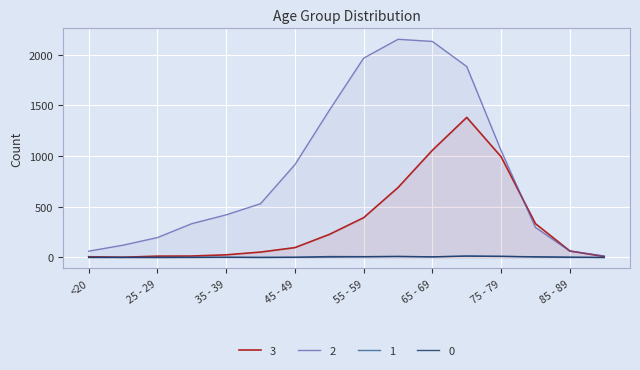

Reading left to right, extract all data points from this chart.

0: <20=0	20 - 24=1	25 - 29=0	30 - 34=0	35 - 39=2	40 - 44=0	45 - 49=2	50 - 54=9	55 - 59=8	60 - 64=11	65 - 69=6	70 - 74=13	75 - 79=10	80 - 84=7	85 - 89=3	>90=0
1: <20=1	20 - 24=0	25 - 29=0	30 - 34=2	35 - 39=1	40 - 44=1	45 - 49=1	50 - 54=3	55 - 59=6	60 - 64=8	65 - 69=6	70 - 74=14	75 - 79=12	80 - 84=4	85 - 89=1	>90=0
2: <20=62	20 - 24=121	25 - 29=196	30 - 34=333	35 - 39=420	40 - 44=530	45 - 49=915	50 - 54=1450	55 - 59=1965	60 - 64=2151	65 - 69=2130	70 - 74=1882	75 - 79=1053	80 - 84=296	85 - 89=62	>90=15
3: <20=7	20 - 24=2	25 - 29=13	30 - 34=14	35 - 39=26	40 - 44=53	45 - 49=97	50 - 54=227	55 - 59=392	60 - 64=689	65 - 69=1057	70 - 74=1381	75 - 79=993	80 - 84=333	85 - 89=64	>90=9